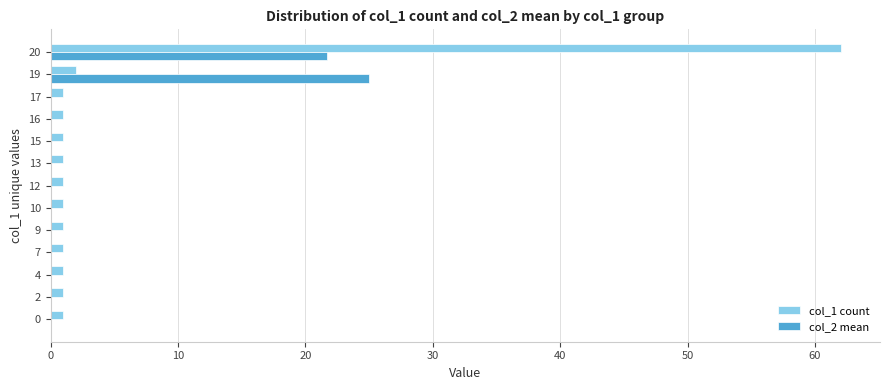

How many series are shown in this chart?

2